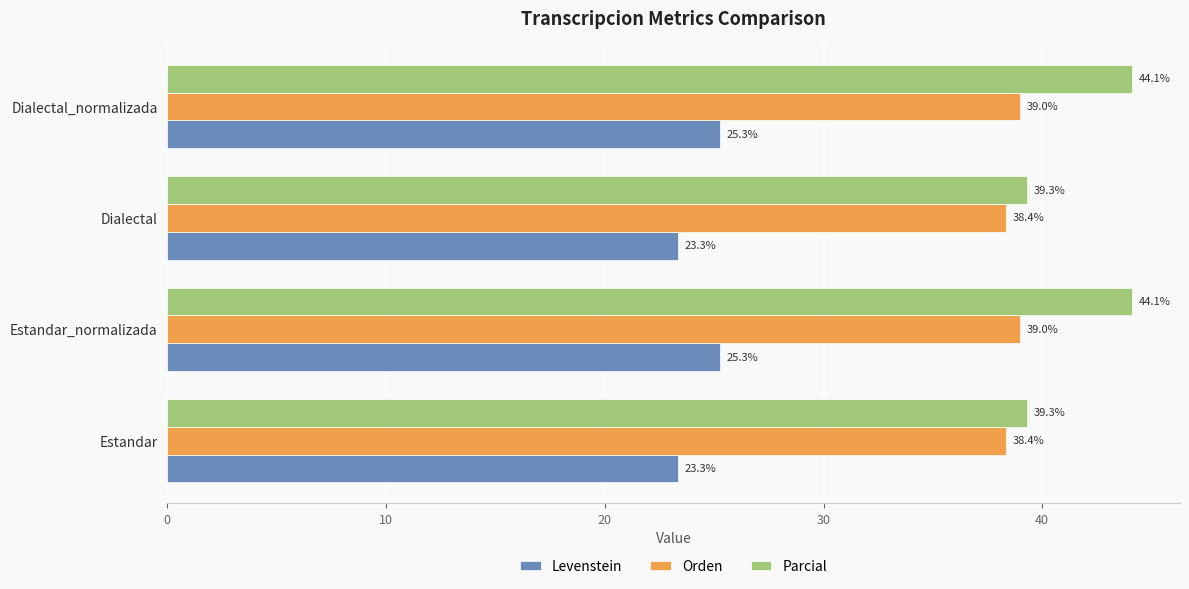

How many distinct data groups are displayed?

3